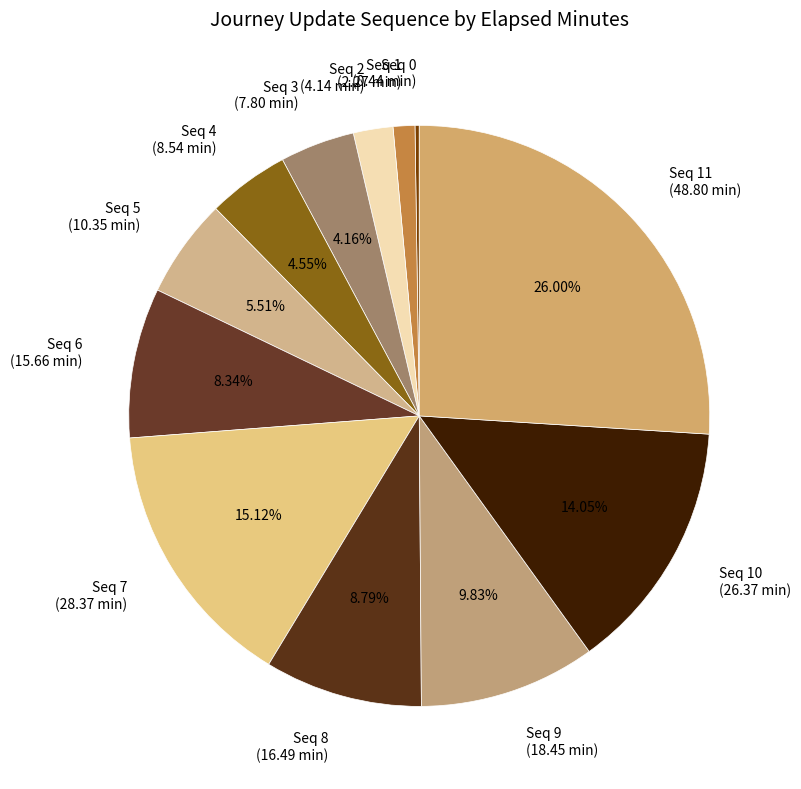

Combined, do Seq 11 (48.80 min) and Seq 7 (28.37 min) account for over 50%?

No